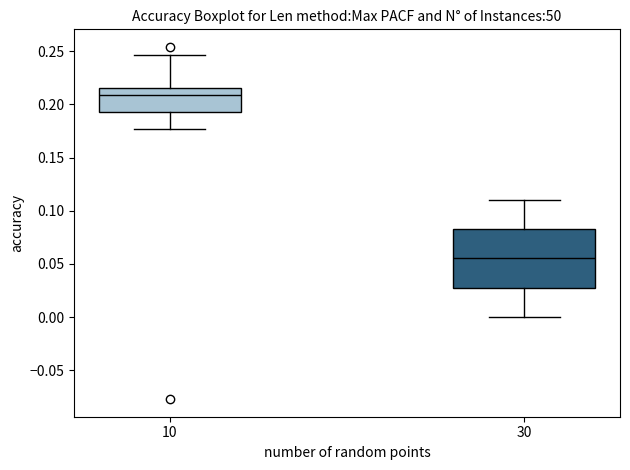

Reading left to right, transcribe this box plot: for each box, give where its median line is, the range the box spans, and where its two whiskers end, as read against the y-axis. The values are not printed on the chart, so give them approximately, as read against the axis.

10: median 0.210, box 0.190 to 0.215, whiskers 0.175 to 0.245
30: median 0.055, box 0.030 to 0.085, whiskers 0.000 to 0.110